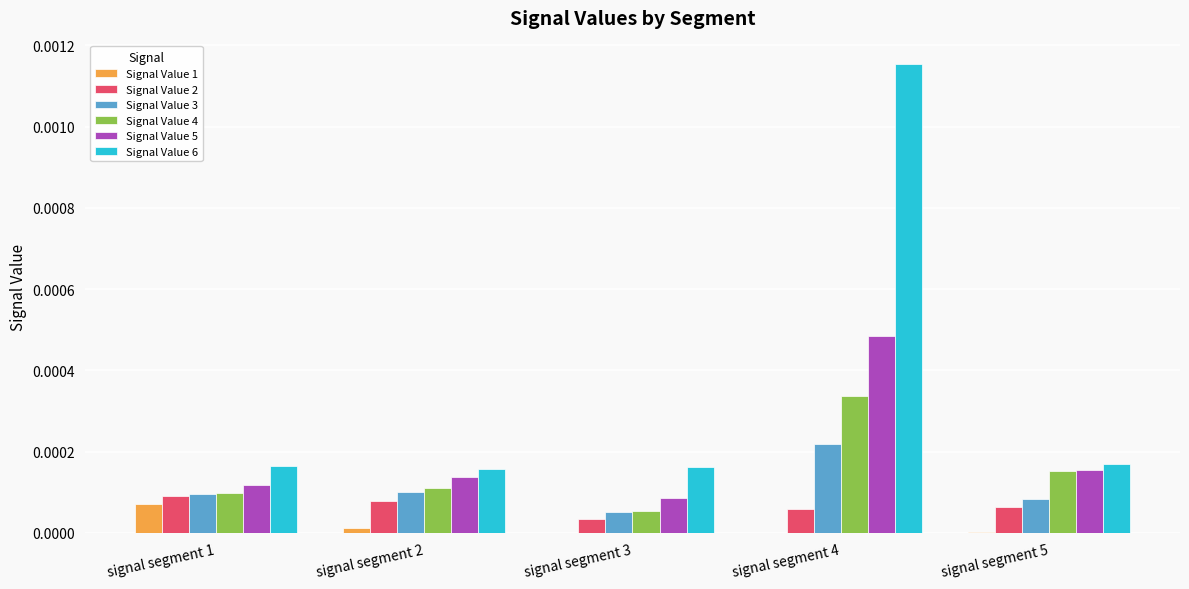

At which label does Signal Value 1 reach its peak?

signal segment 1